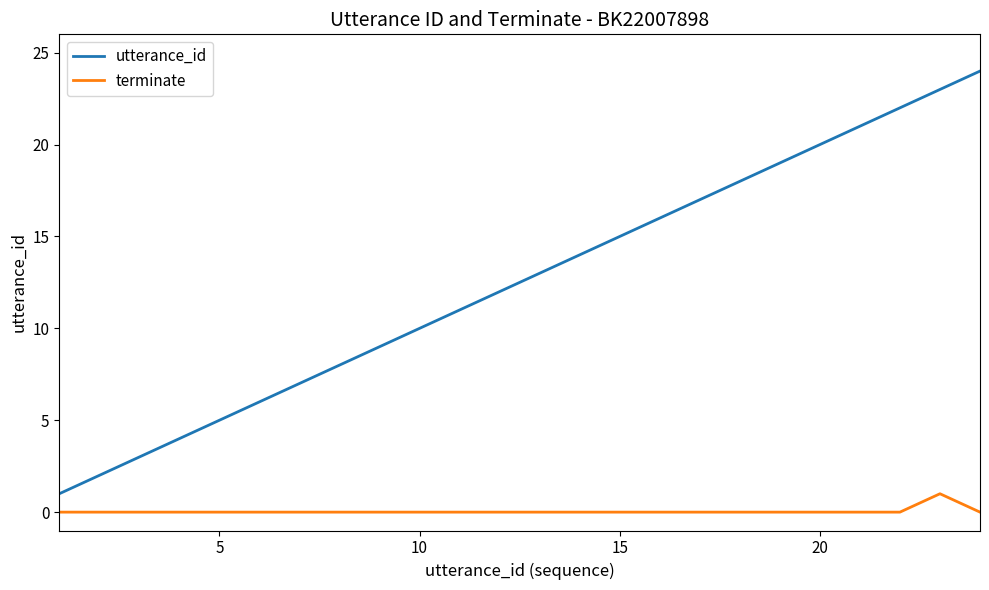

Rank the series by their maximum value, from lowest to highest.

terminate, utterance_id